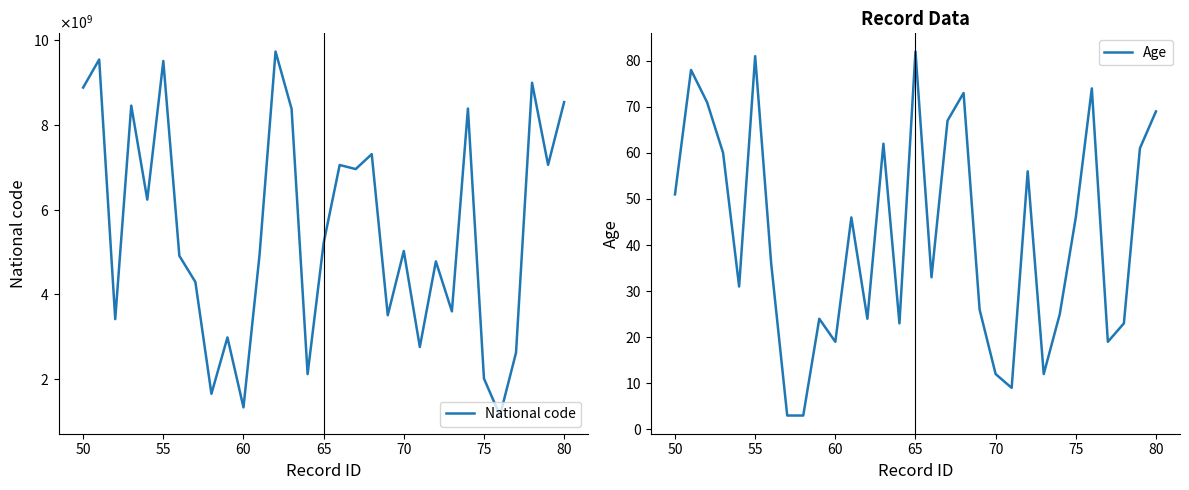

List the series in order of their peak value, highest first.

National code, Age